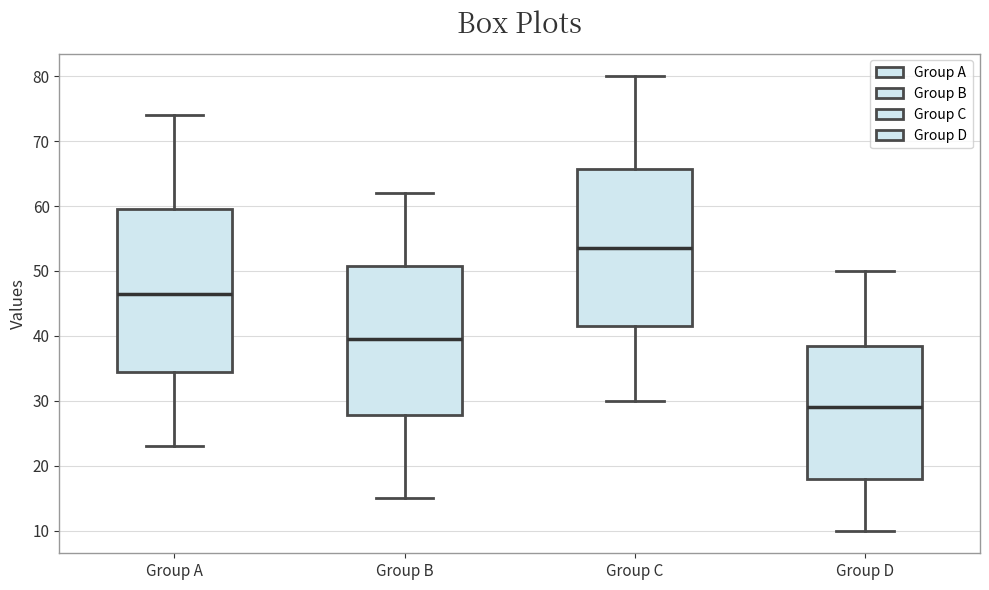

Where does the median line of the box for Group D sit on the y-axis? The values are not printed on the chart, so give them approximately, as read against the axis.

29